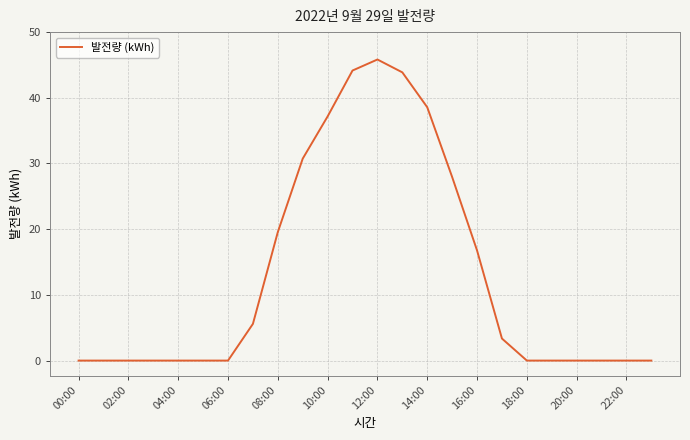

What is the difference between the maximum and minimum values?

45.8